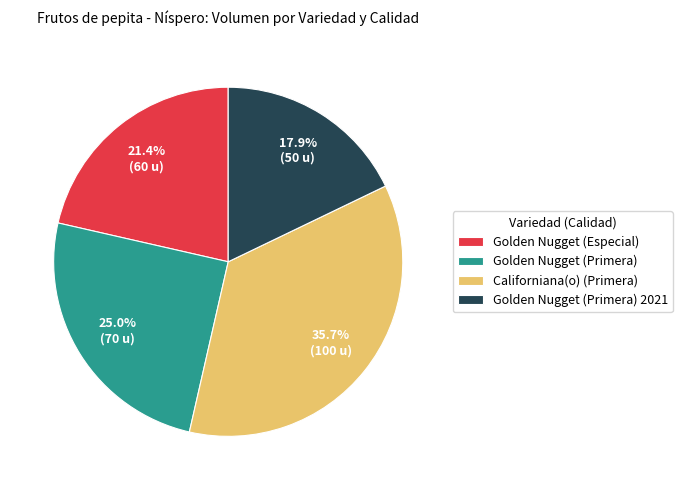

Approximately how many times larger is the value at Golden Nugget (Primera) compared to Californiana(o) (Primera)?

0.7